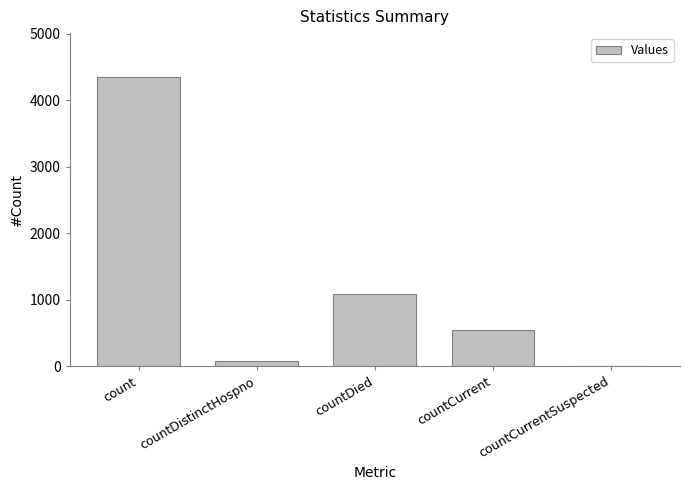

Does the chart contain stacked bars?

No